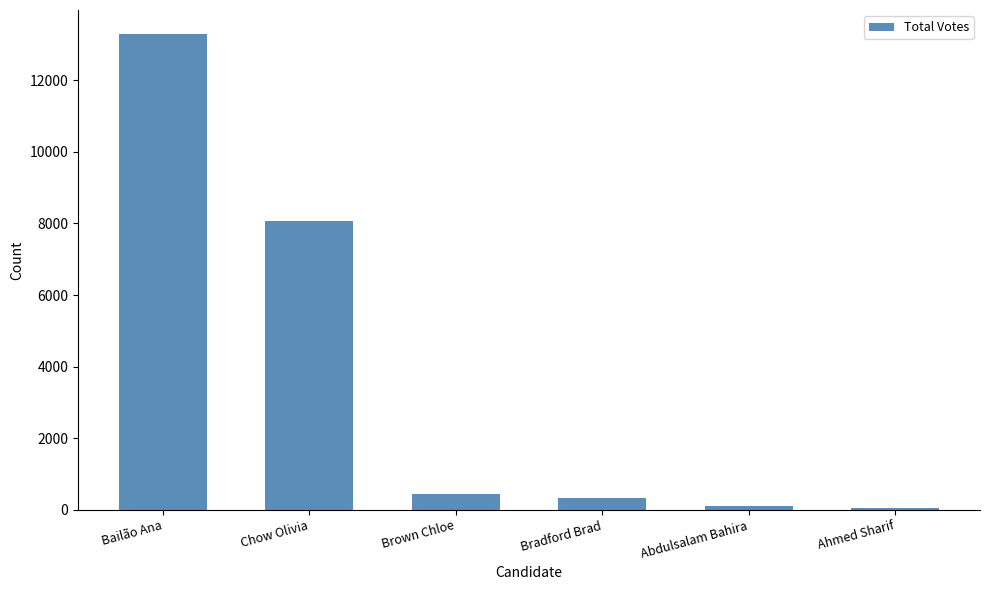

What is the label of the 5th bar from the left?

Abdulsalam Bahira